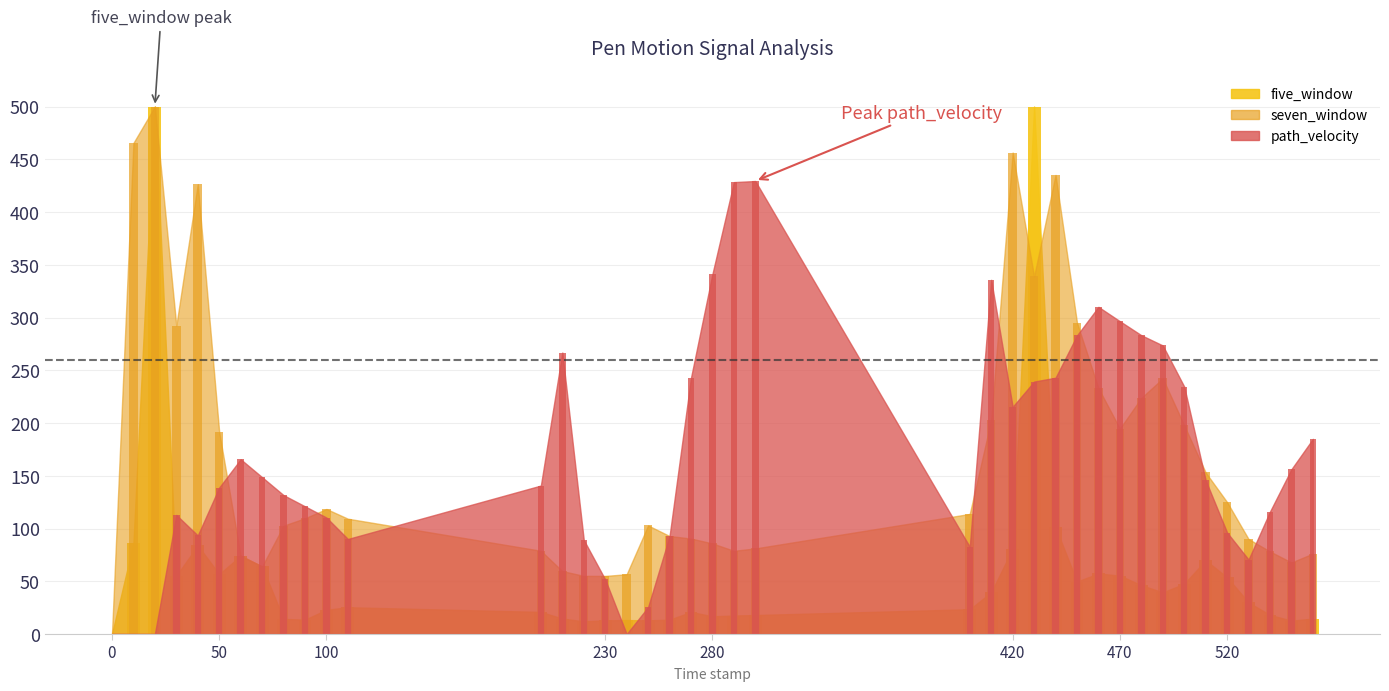

At which label does five_window first exceed 29?

10.0